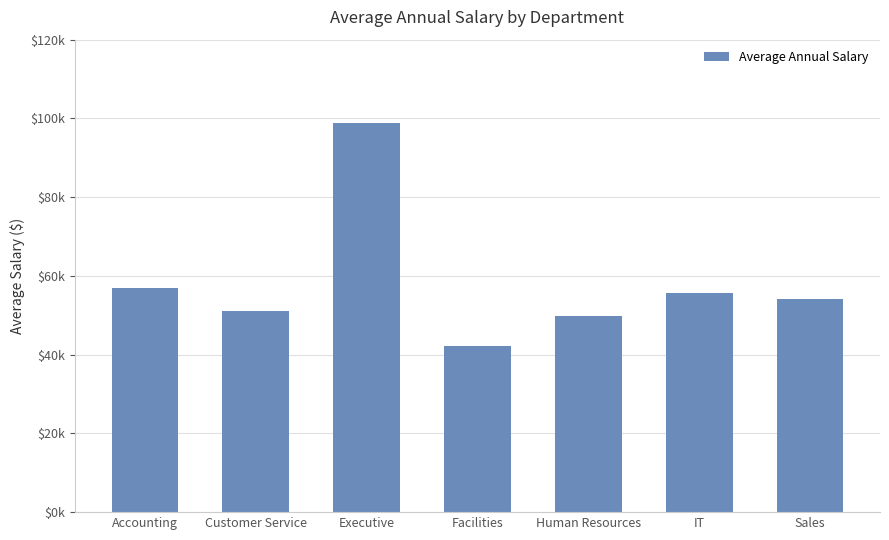

Rank the categories by value from highest to lowest.

Executive, Accounting, IT, Sales, Customer Service, Human Resources, Facilities